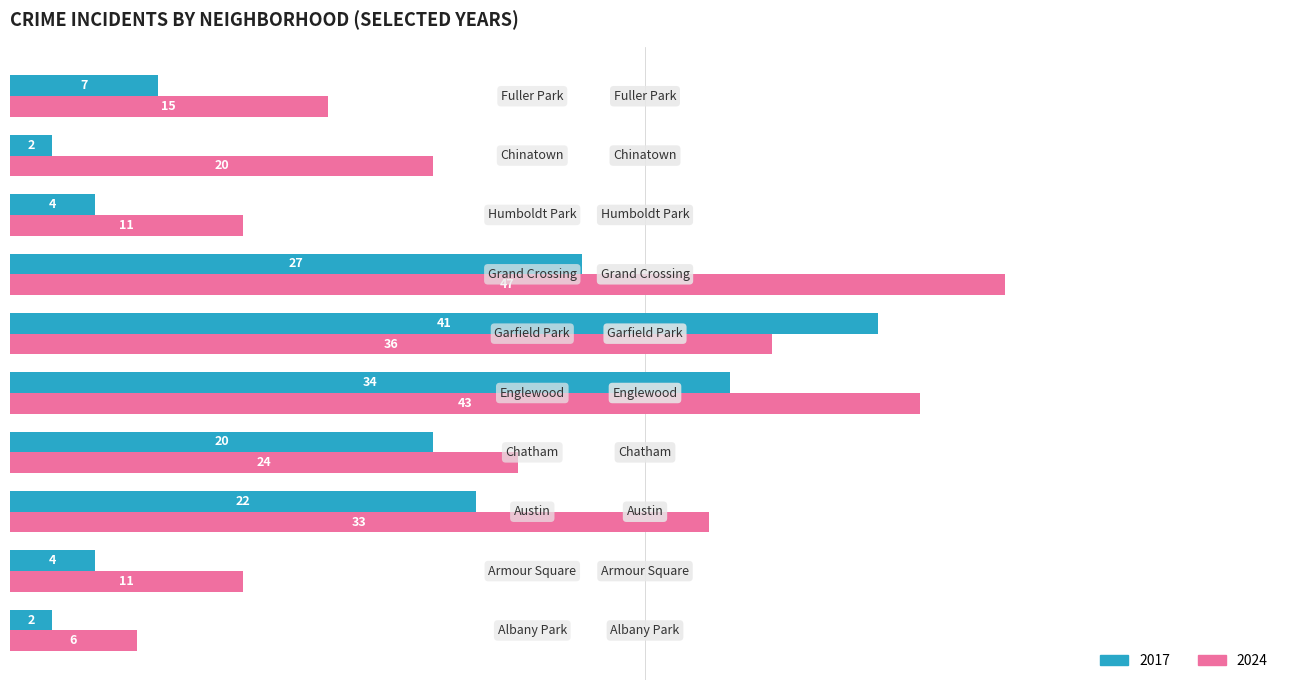

At how many categories does at least one series exceed 22?

5